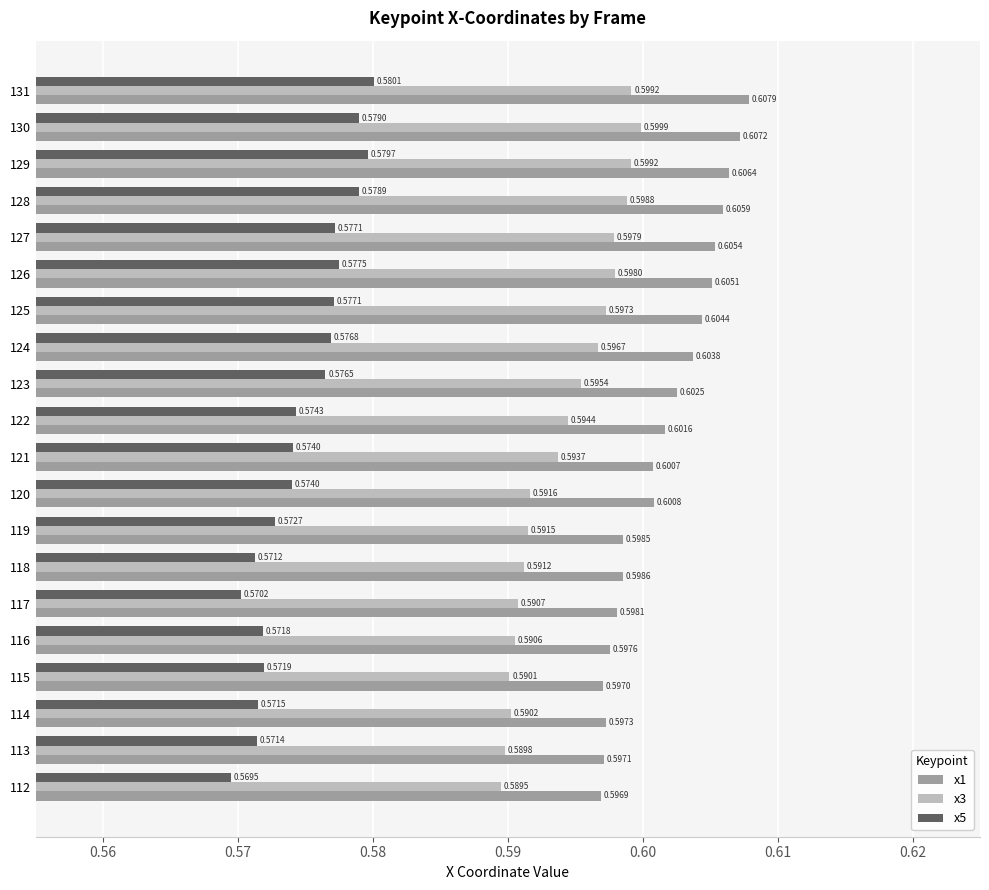

Is the value of x3 at 118 greater than the value of x5 at 124?

Yes